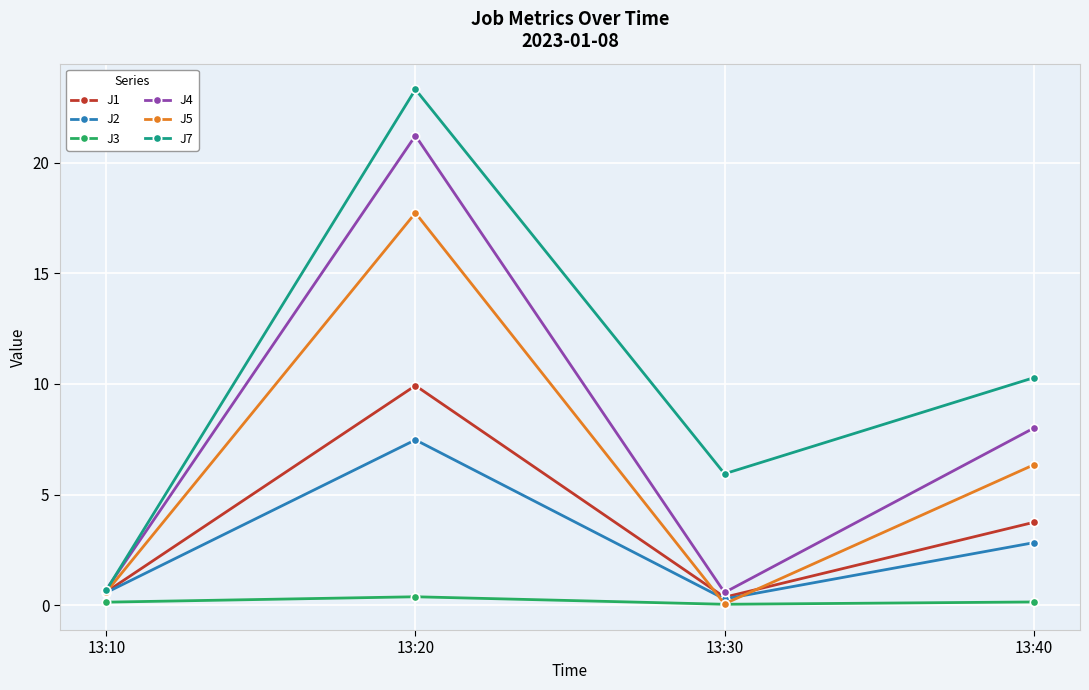

How many lines are shown in the chart?

6